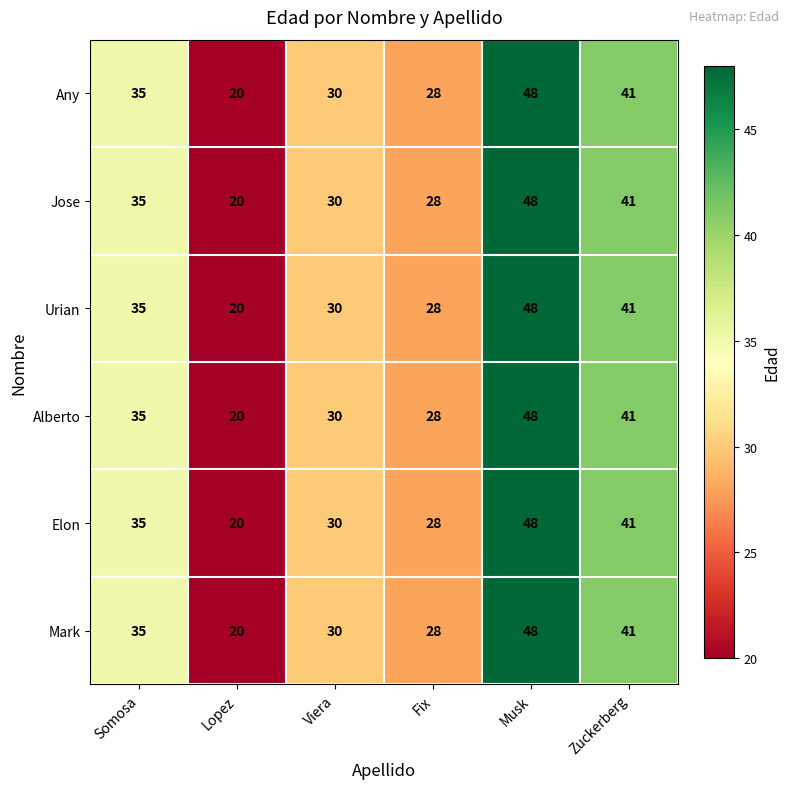

What is the difference between the Any values at Musk and Fix?

20